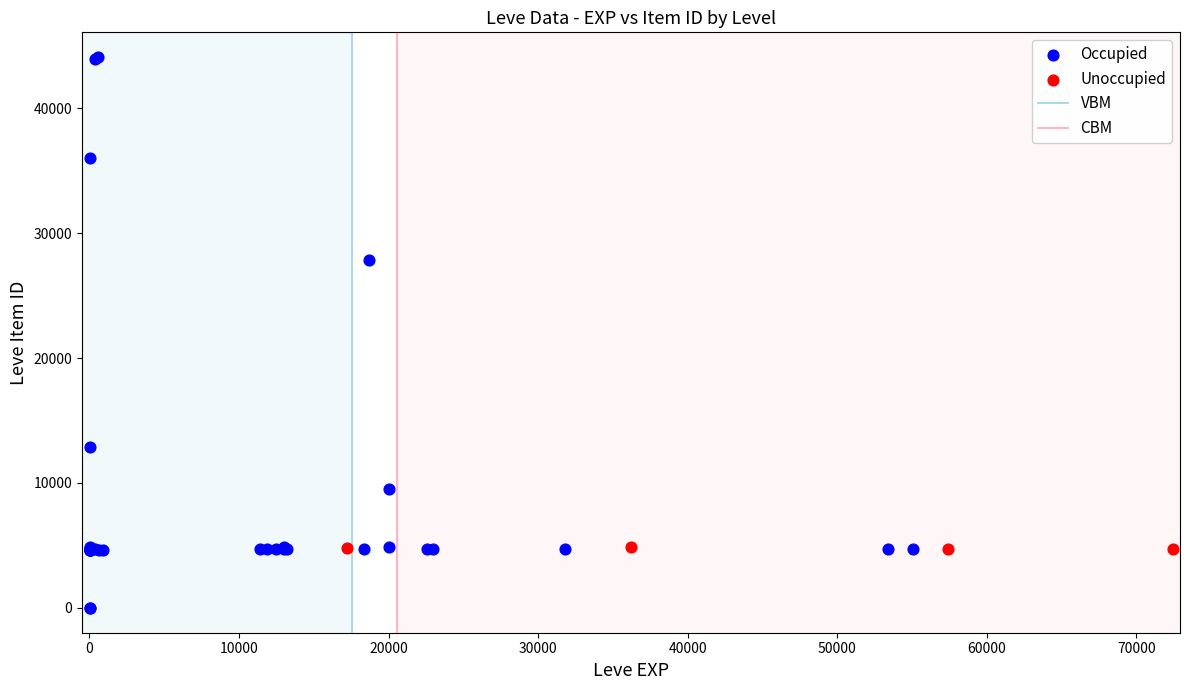

Which series has the largest Y range (max minus min)?

Occupied